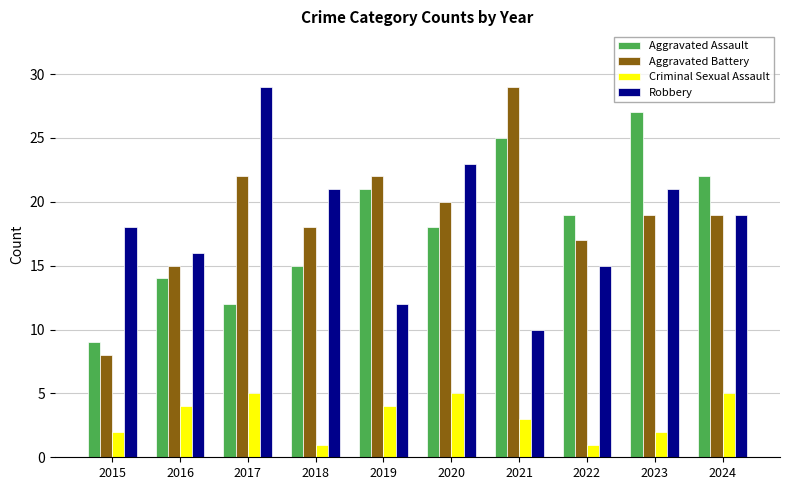

Which category has the lowest value in the Aggravated Assault series?

2015